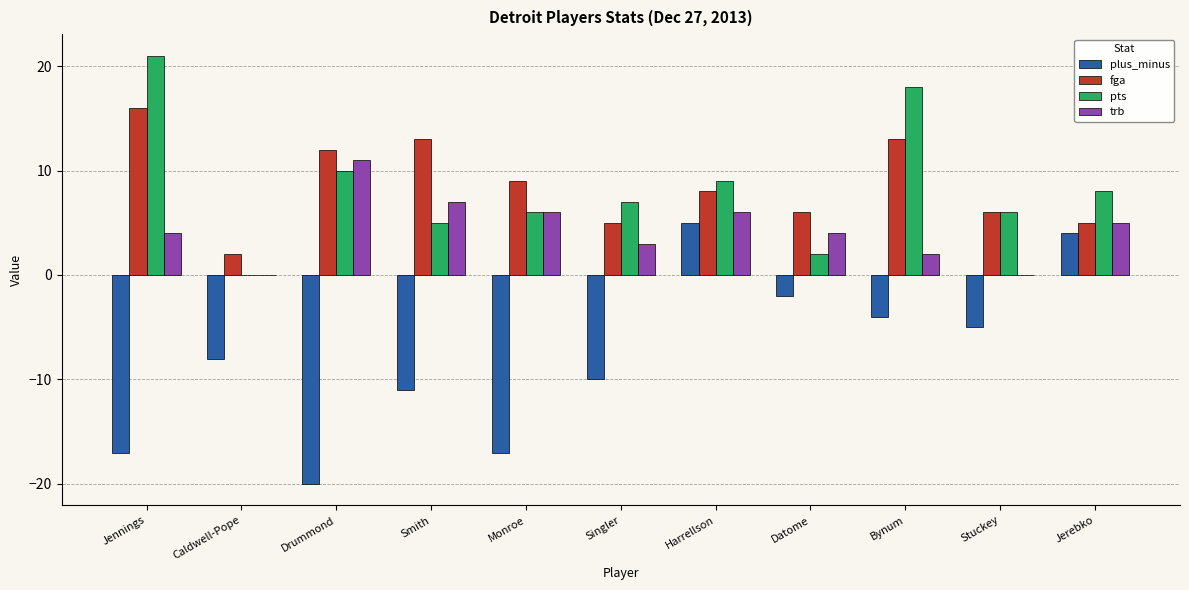

What is the total value across all series at Bynum?

29